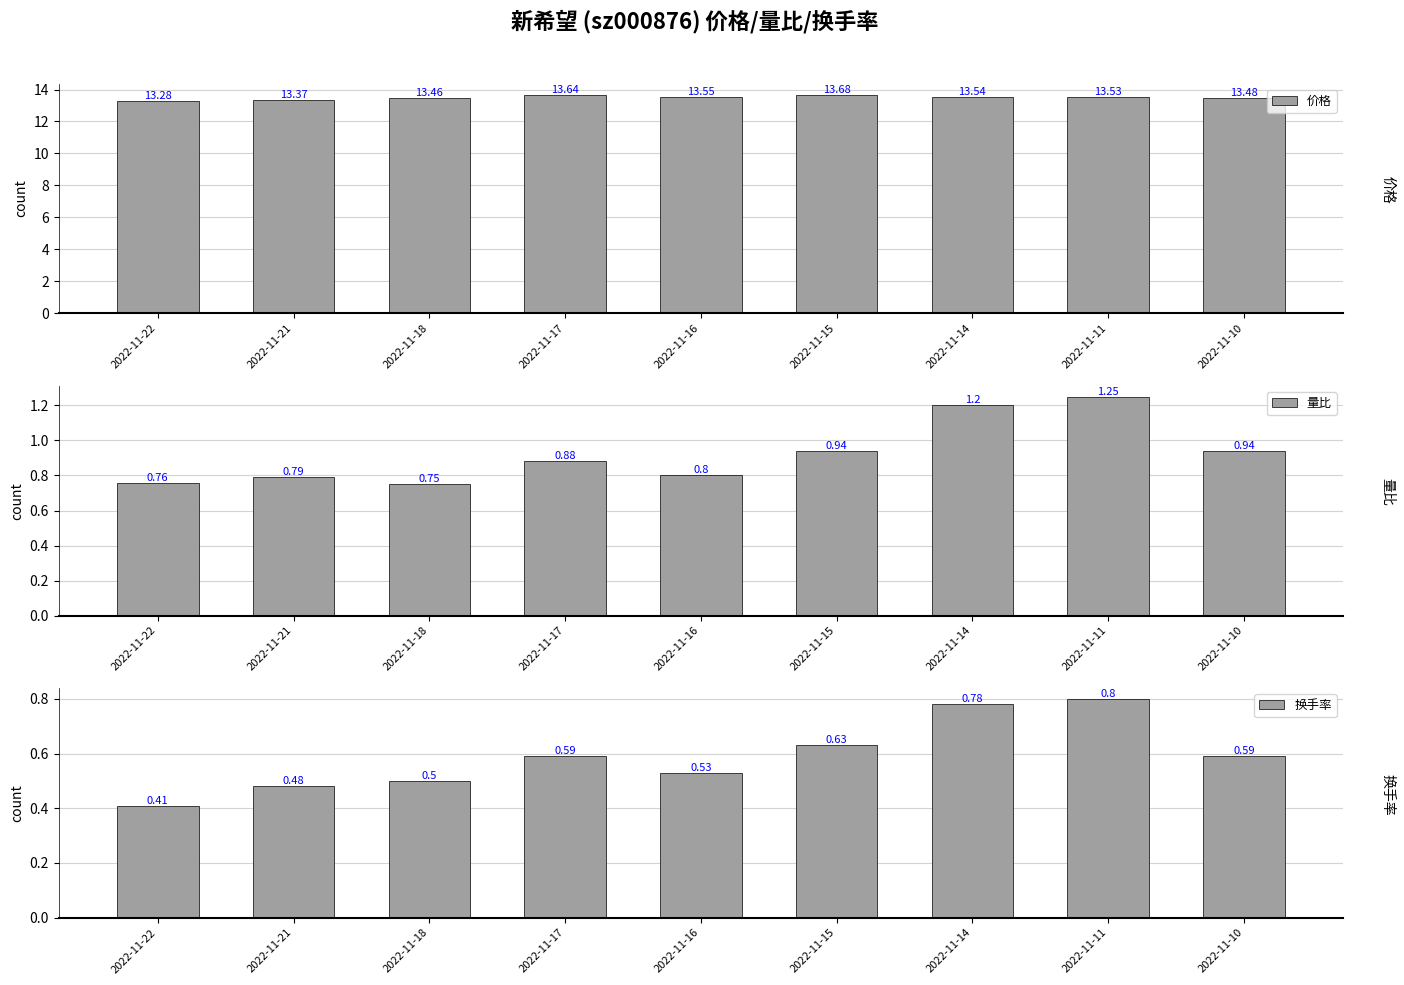

Are the bars grouped side by side (vs. stacked)?

Yes